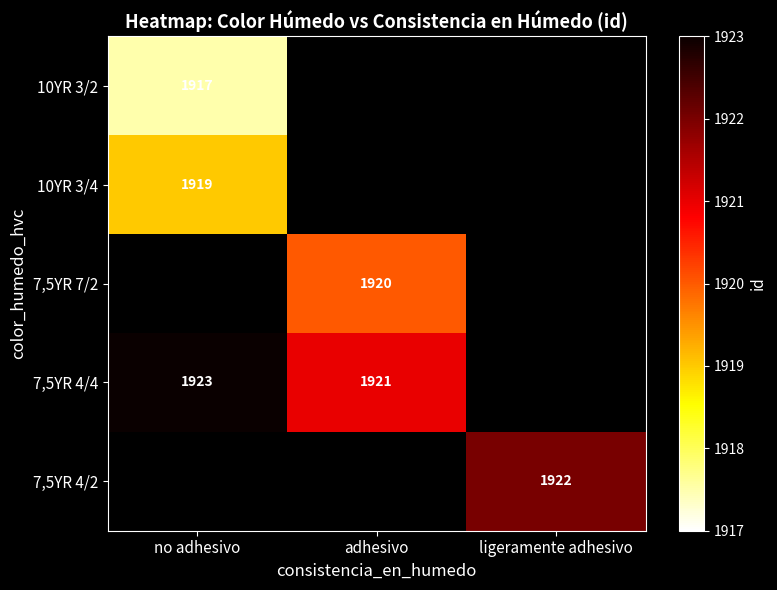

Is the value of 7,5YR 4/4 at no adhesivo greater than the value of 10YR 3/2 at no adhesivo?

Yes